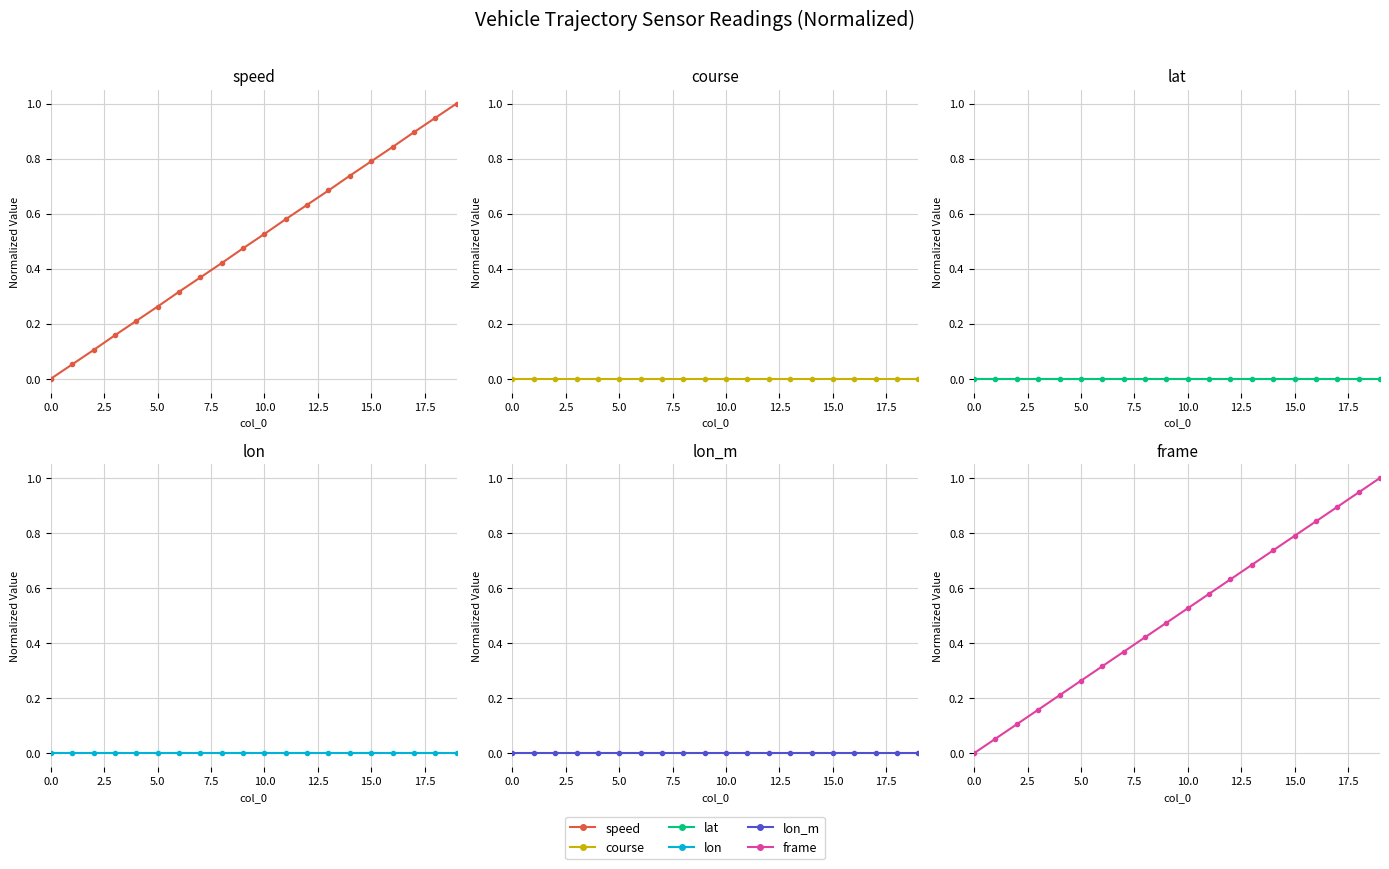

True or false: lon has more than 0 points higher than both neighbors.

False